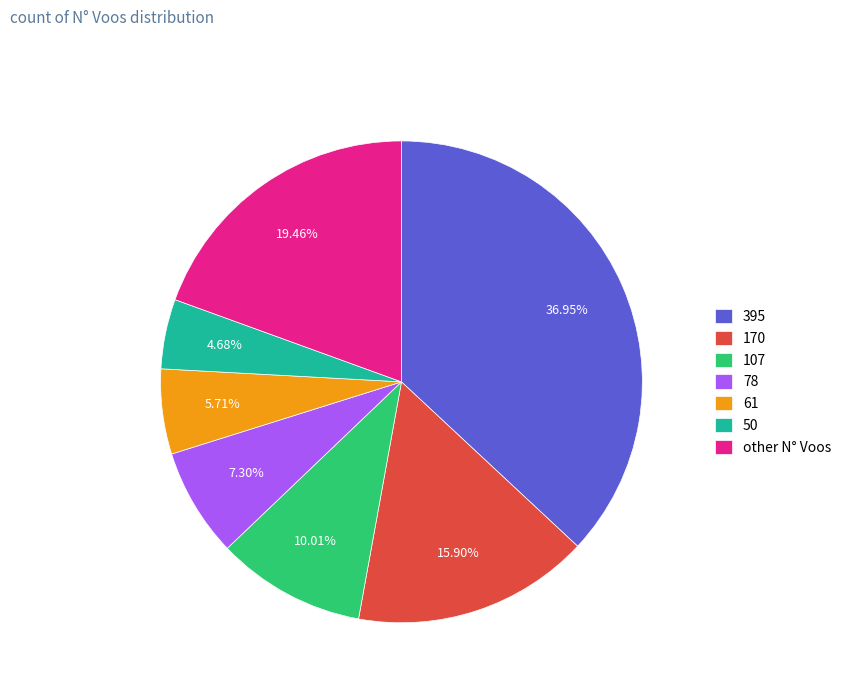

The 50 slice represents 5% of the pie. True or false?

True